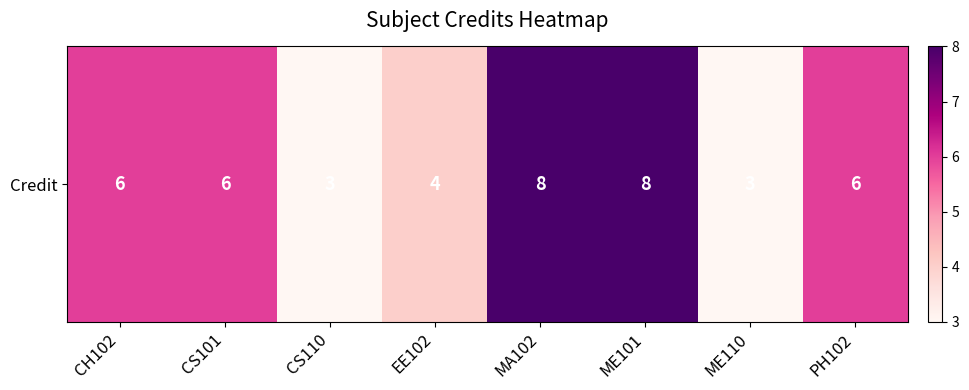

What is the minimum value shown in the chart?

3